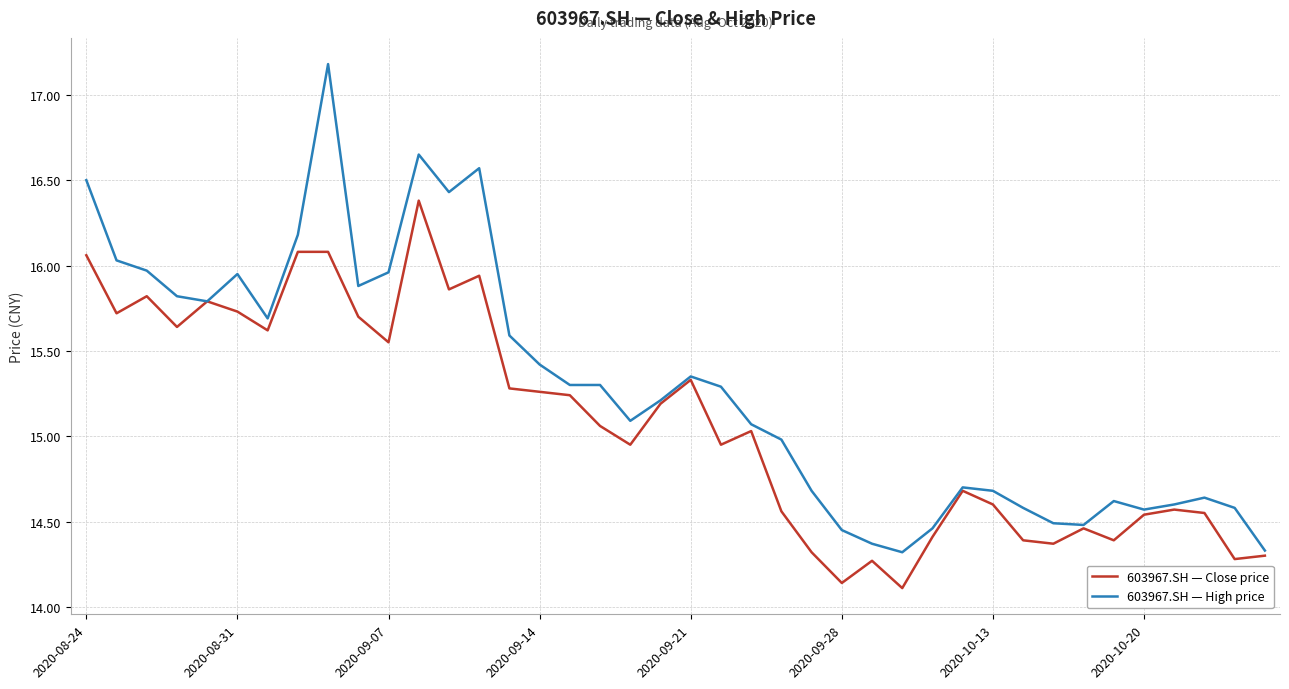

Which series has the largest total across all categories?

603967.SH — High price